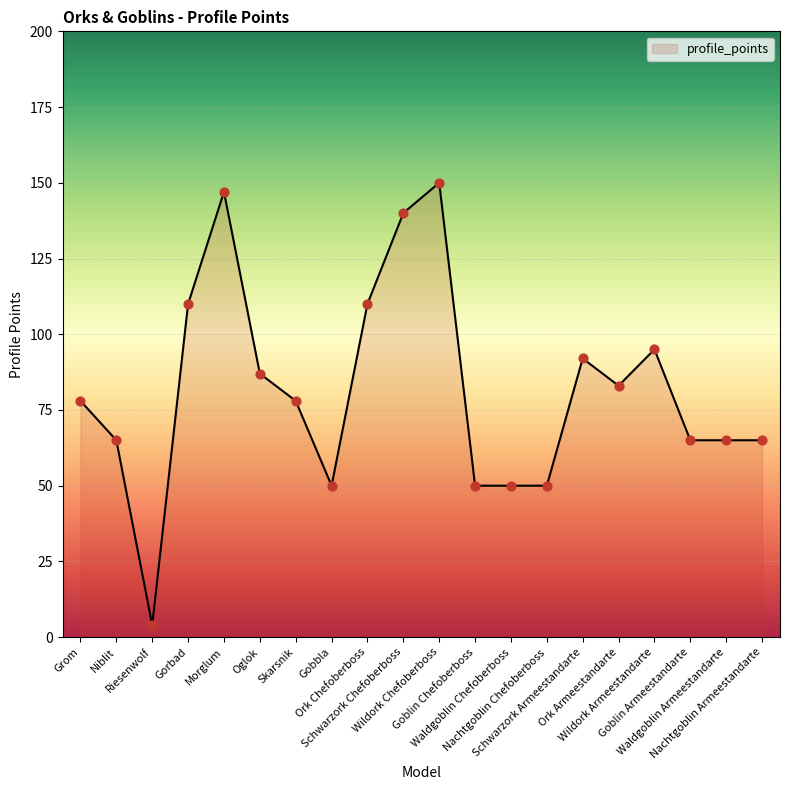

Which has a higher value, Oglok or Morglum?

Morglum